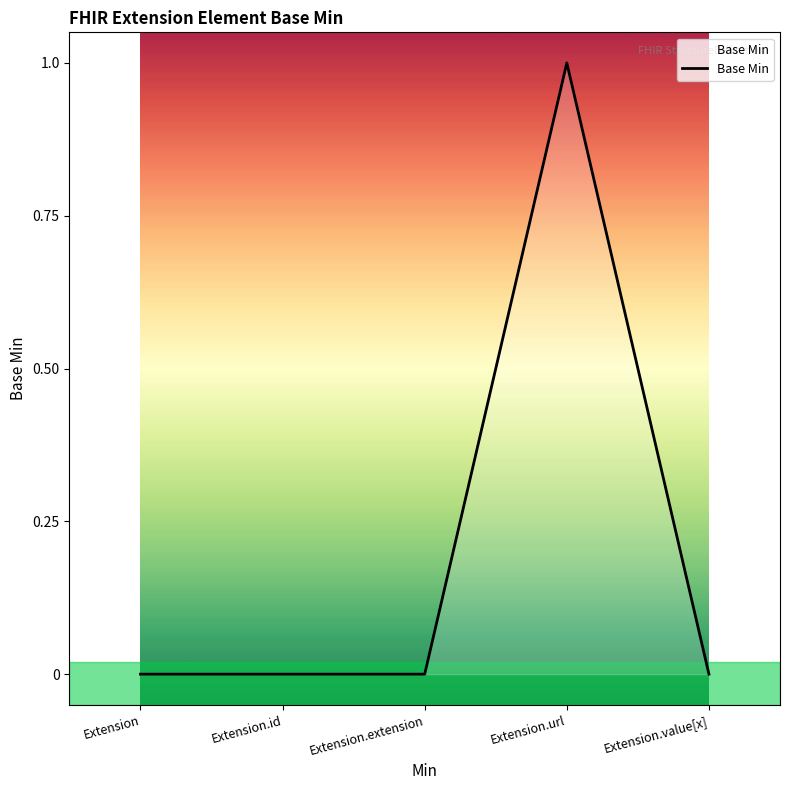

Count the values in the range 0 to 1.

5